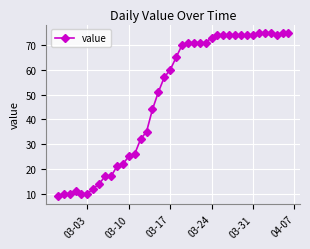

What is the maximum value shown in the chart?

75